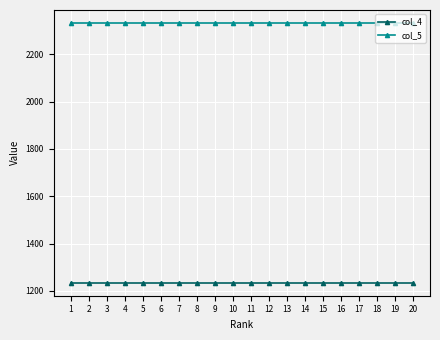

Does the chart display data point markers on the line(s)?

Yes